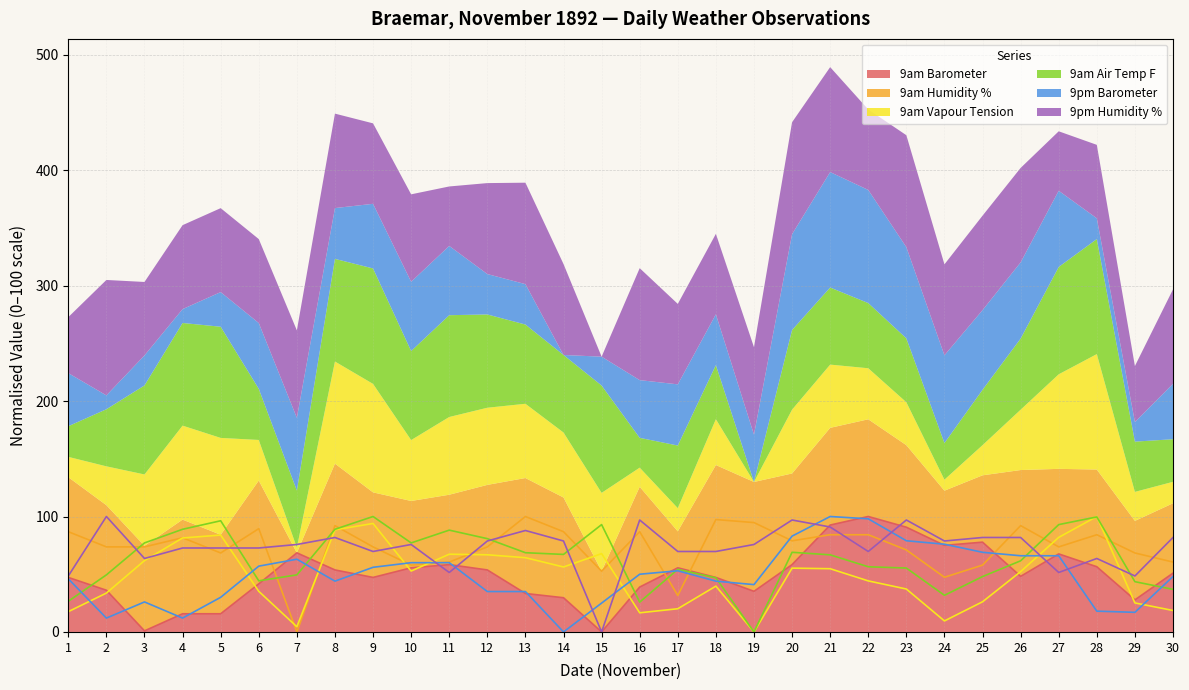

True or false: 9am Vapour Tension has more than 1 interior local peaks.

True